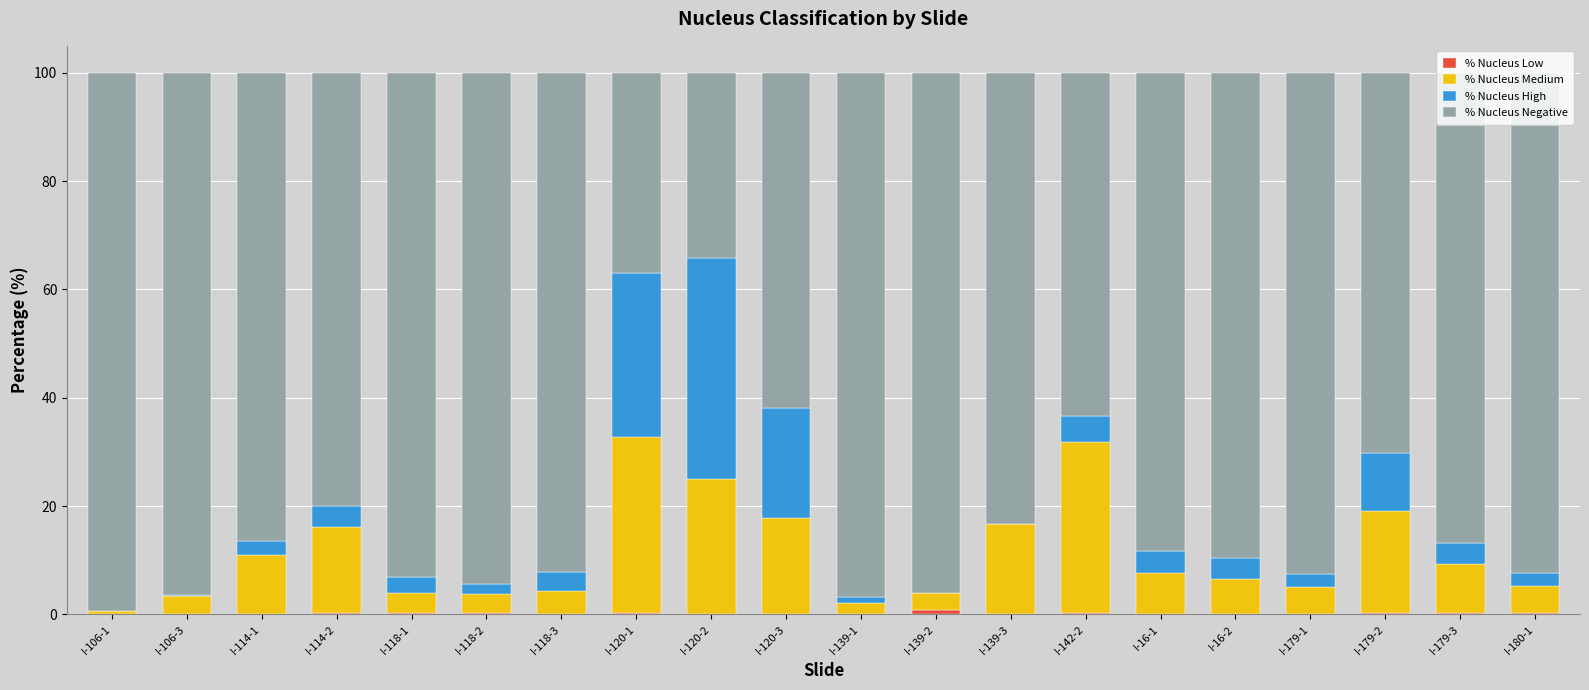

What is the total value across all series at I-179-3?

100.0